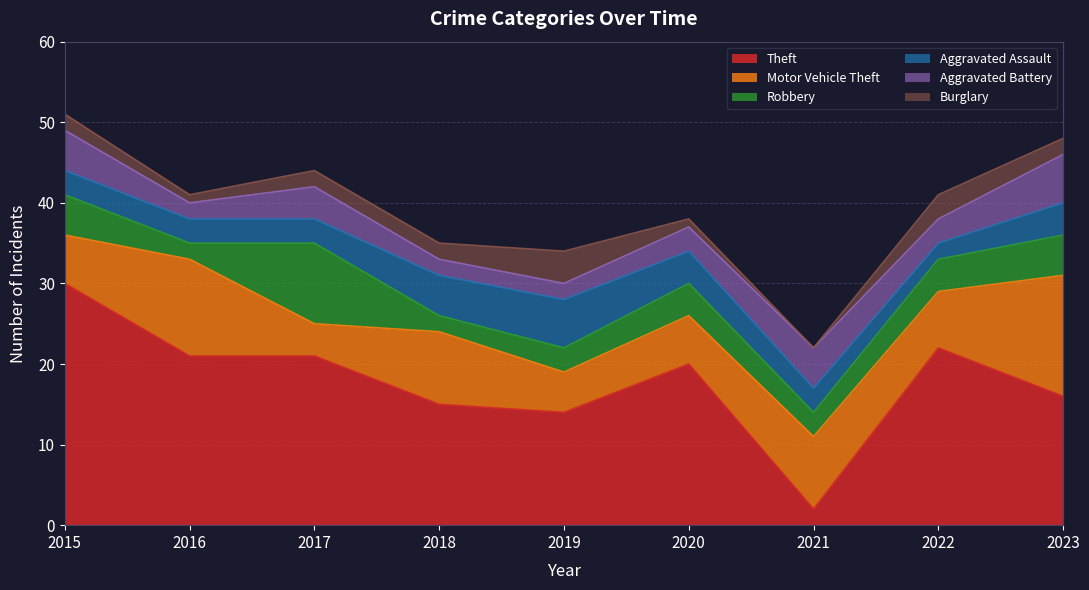

At how many categories does at least one series exceed 29?

1